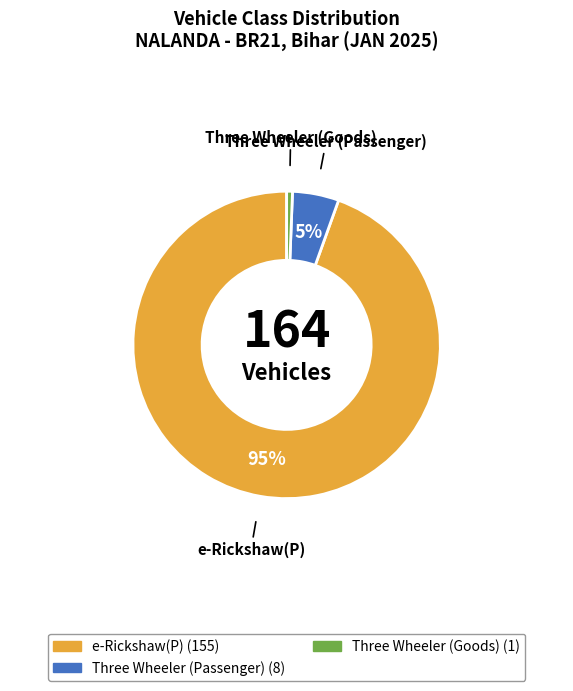

To the nearest percent, what is the average slice percentage?

33%